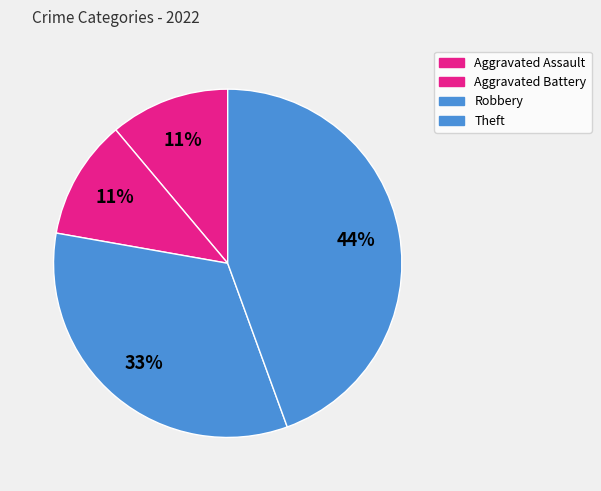

How many segments does this pie chart have?

4